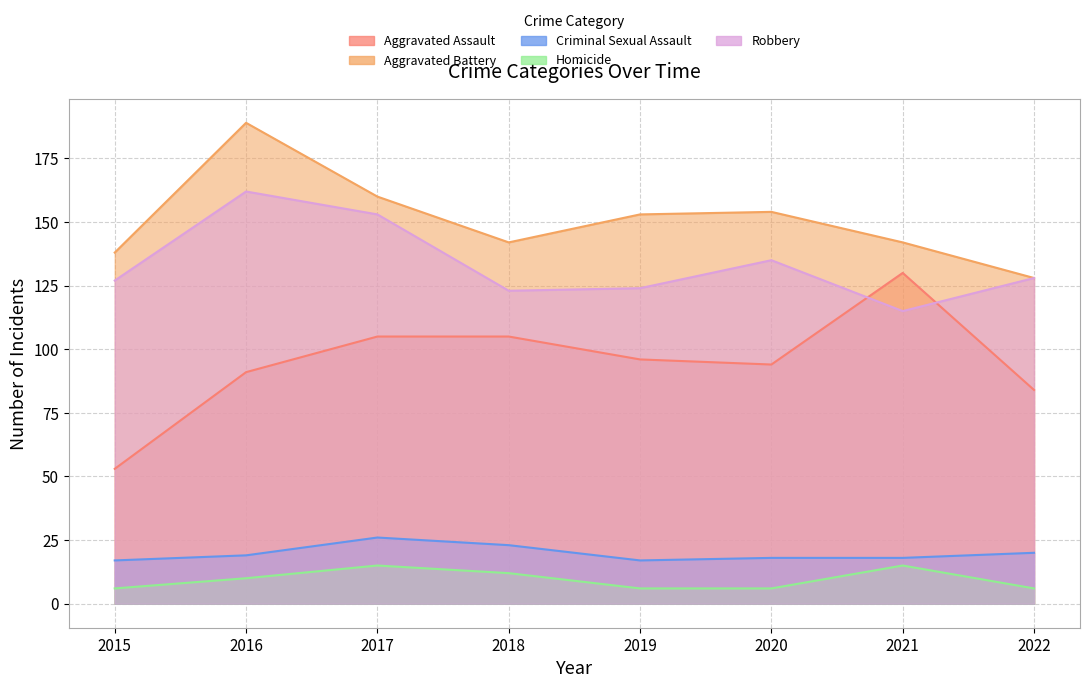

Rank the categories by Robbery value from highest to lowest.

2016, 2017, 2020, 2022, 2015, 2019, 2018, 2021